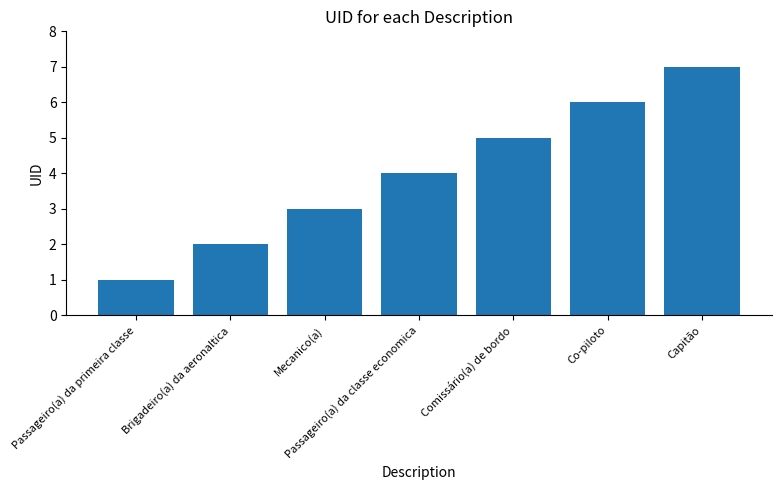

Reading left to right, transcribe all the data shown in this chart.

1	2	3	4	5	6	7